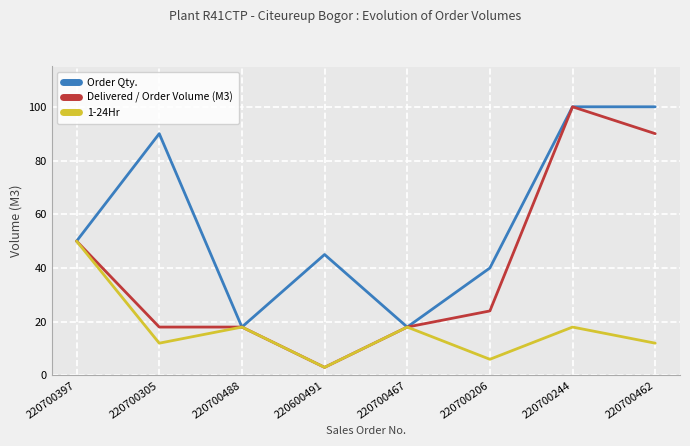

True or false: Order Qty. has a value of 18 at 220700488.

True